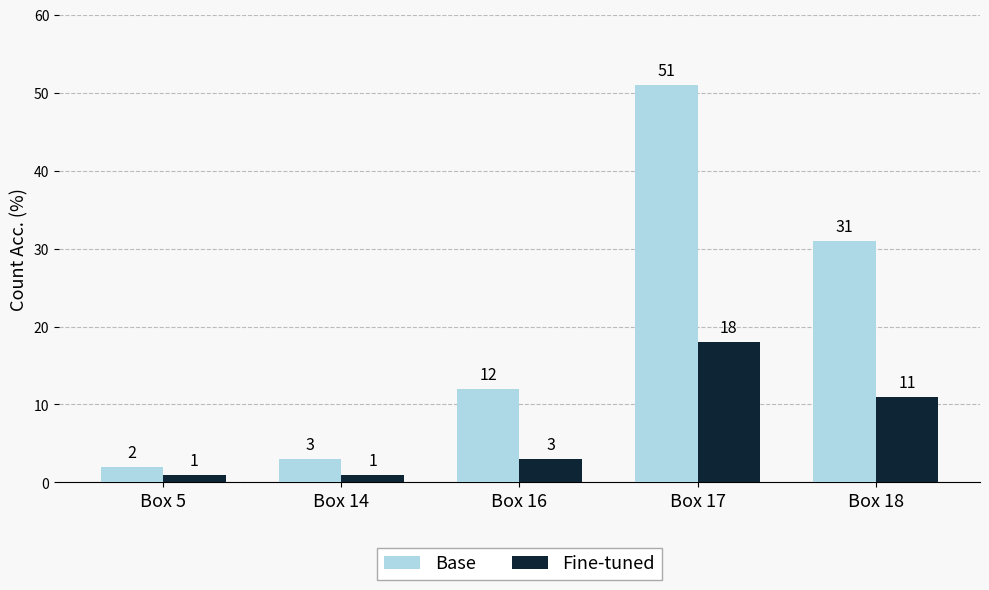

Is it true that Base equals 3 at Box 14?

True